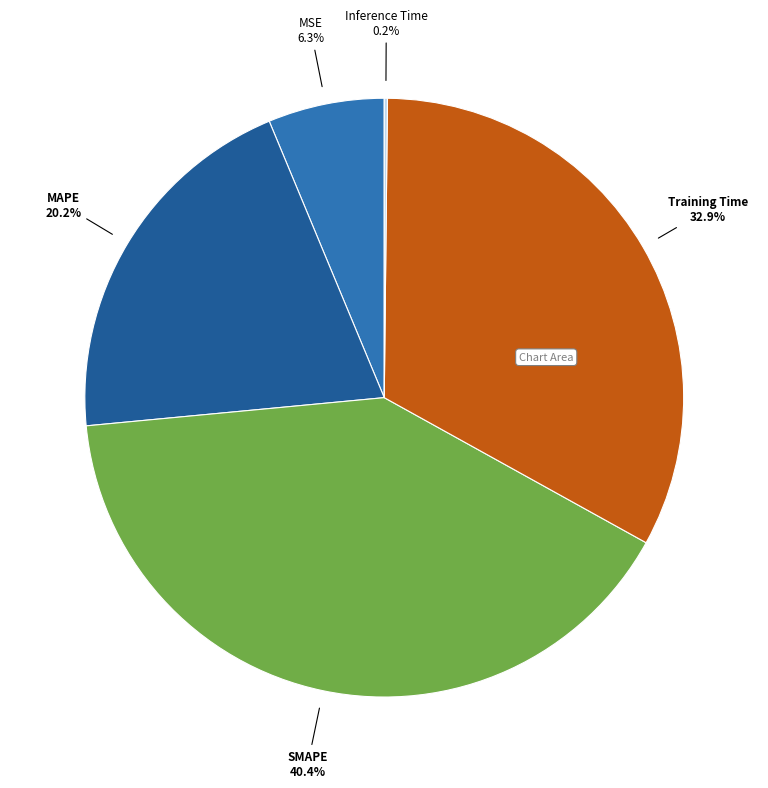

Is there any slice that represents more than half of the pie?

No